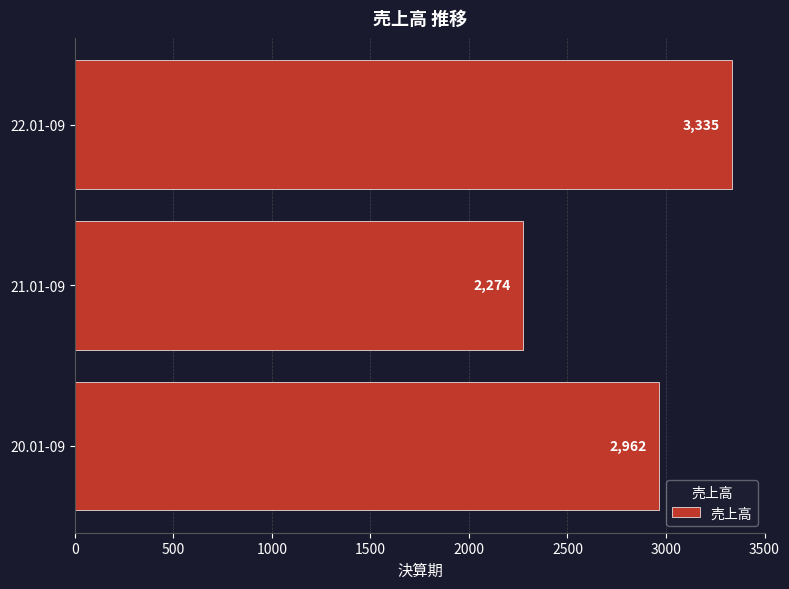

How many series are shown in this chart?

1